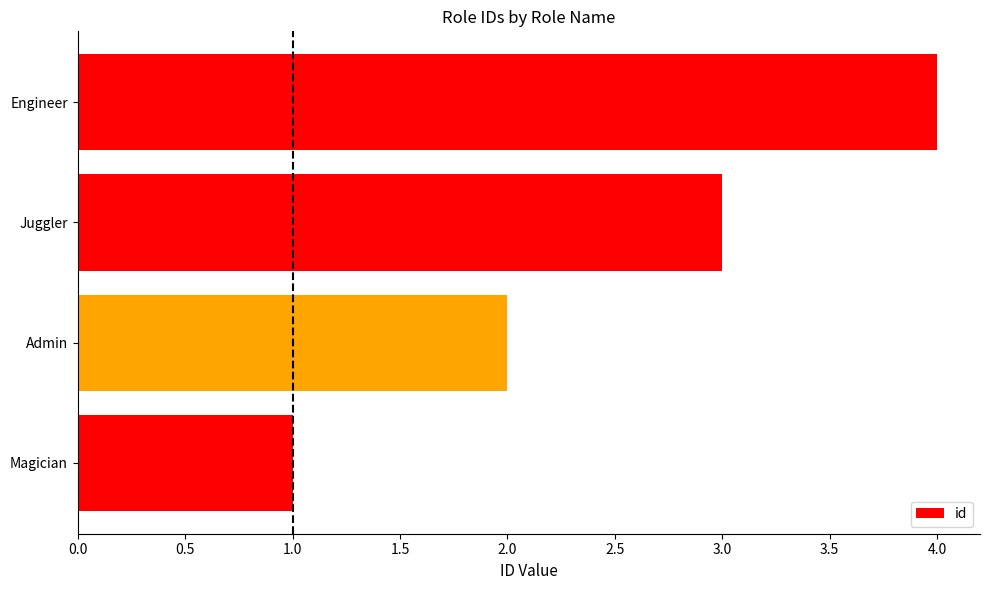

Count the values in the range 2 to 4.

3